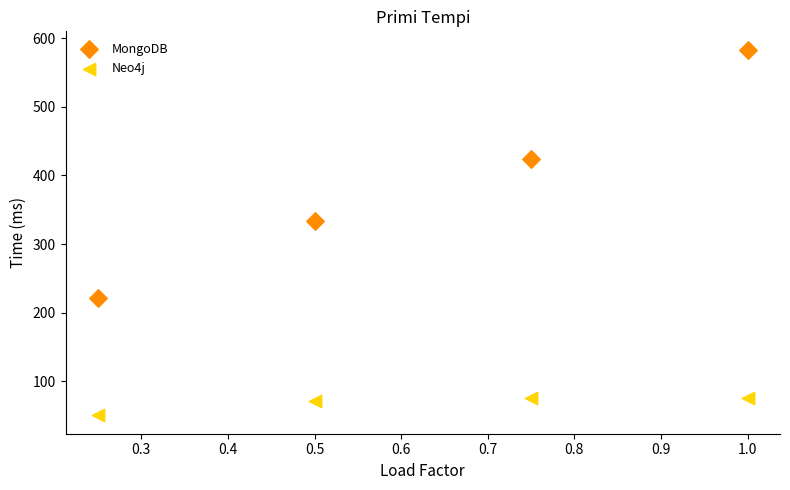

Which series reaches the maximum Y coordinate?

MongoDB